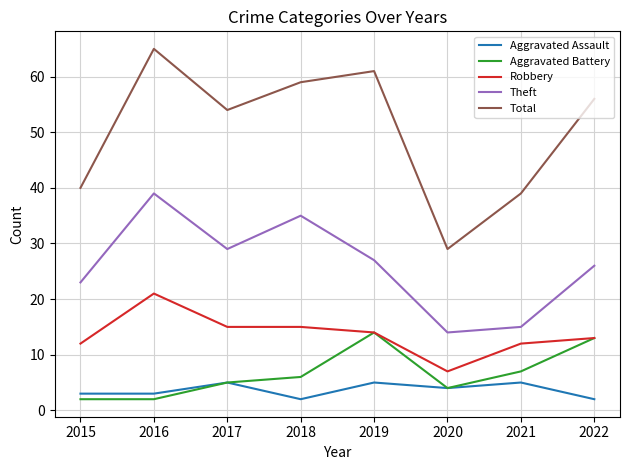

Which series has the largest total across all categories?

Total